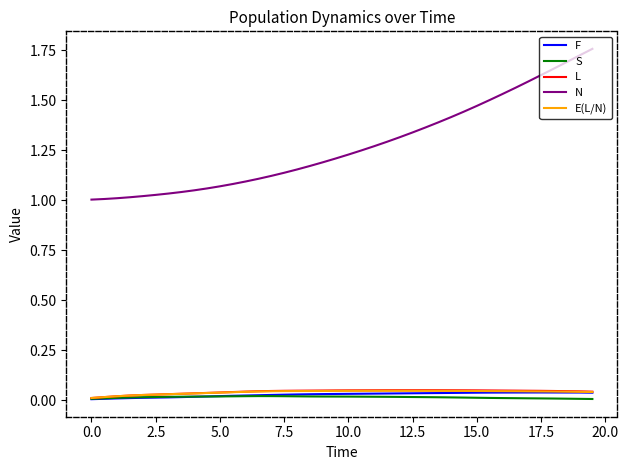

True or false: N and F cross at least once.

False